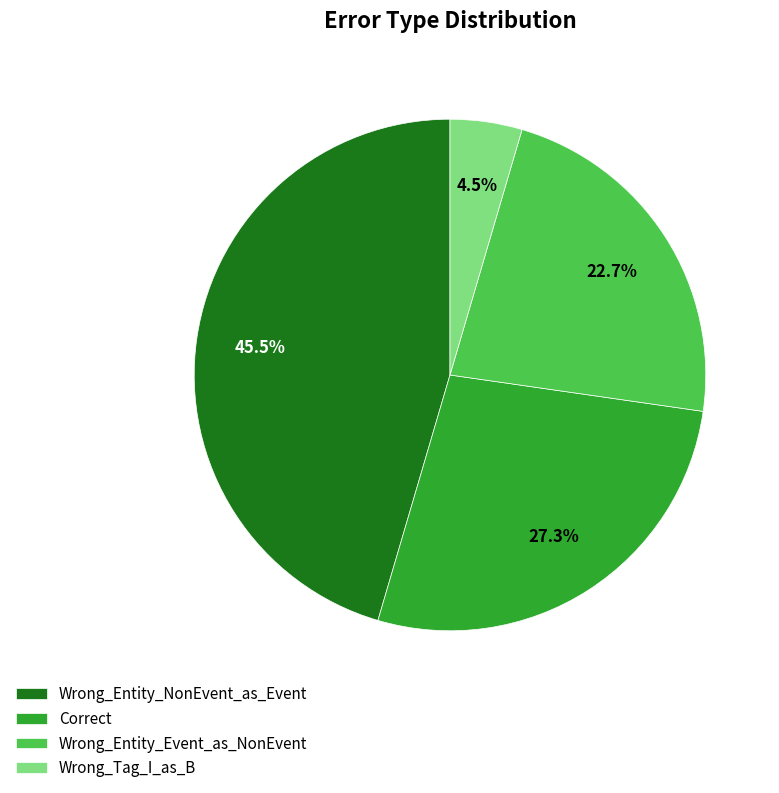

Is it true that Correct is 27% of the pie?

True